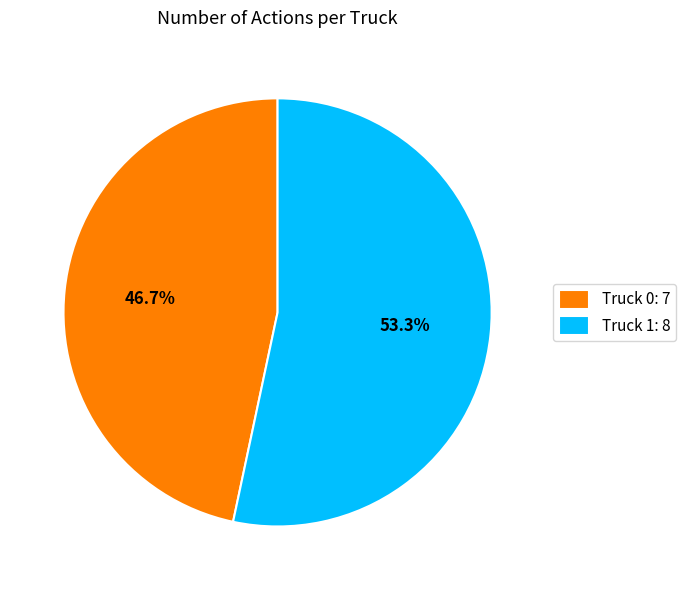

What is the largest slice in the pie chart?

Truck 1